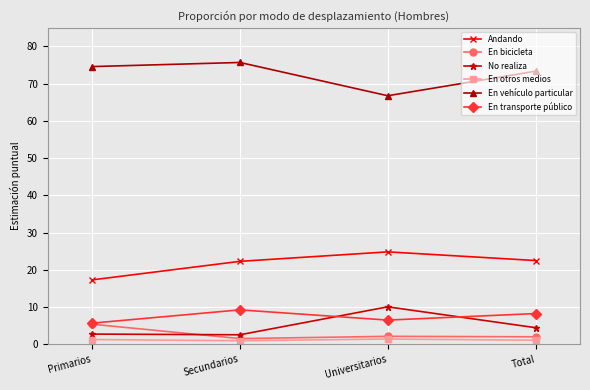

Count the number of data series in this chart.

6